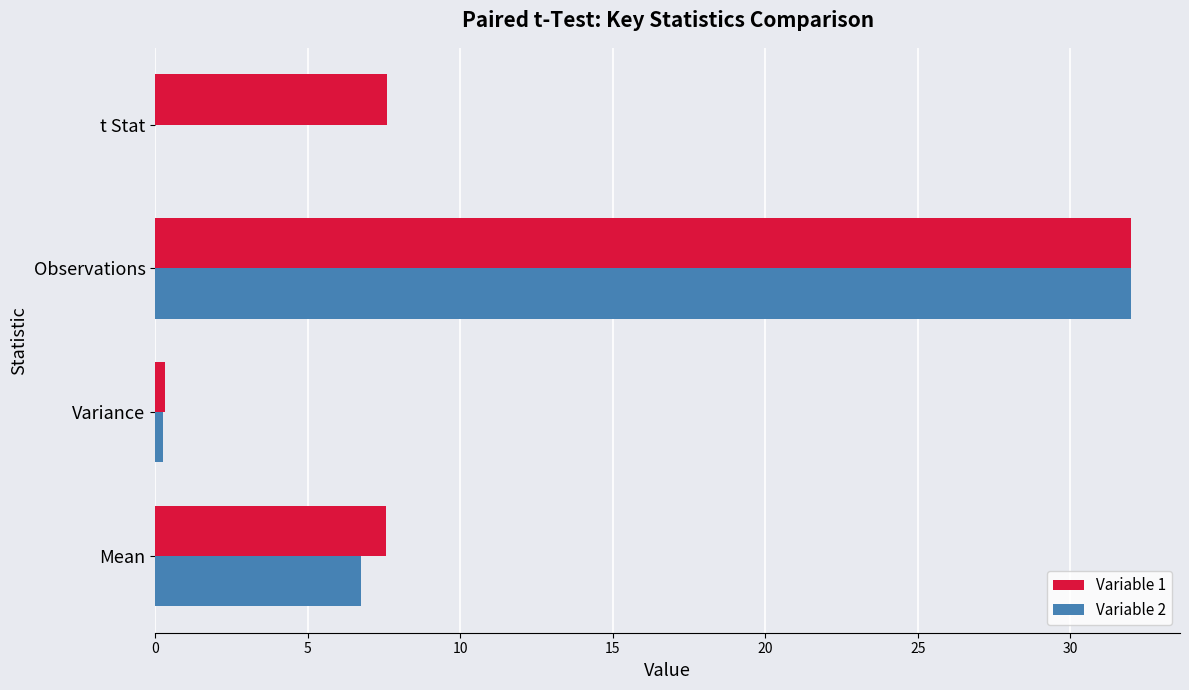

What are all the series names shown in the legend?

Variable 1, Variable 2